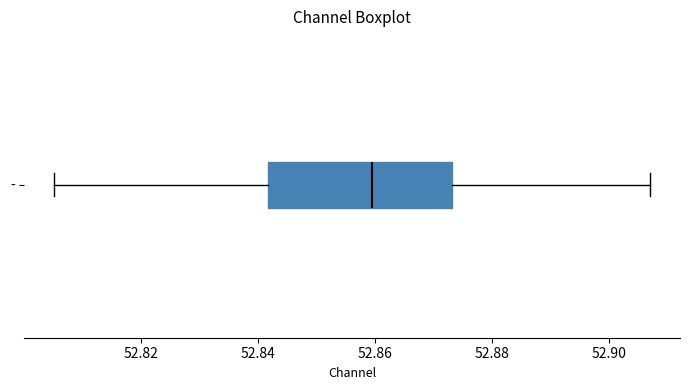

Where does the right whisker of the box for - end on the x-axis? The values are not printed on the chart, so give them approximately, as read against the axis.

52.906